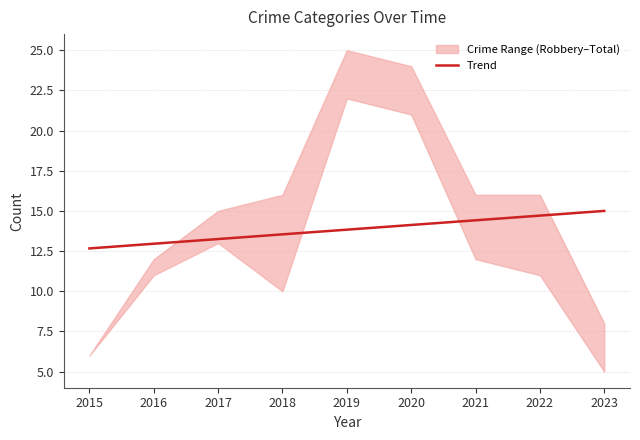

List the labels in order of value, largest first.

2023, 2022, 2021, 2020, 2019, 2018, 2017, 2016, 2015